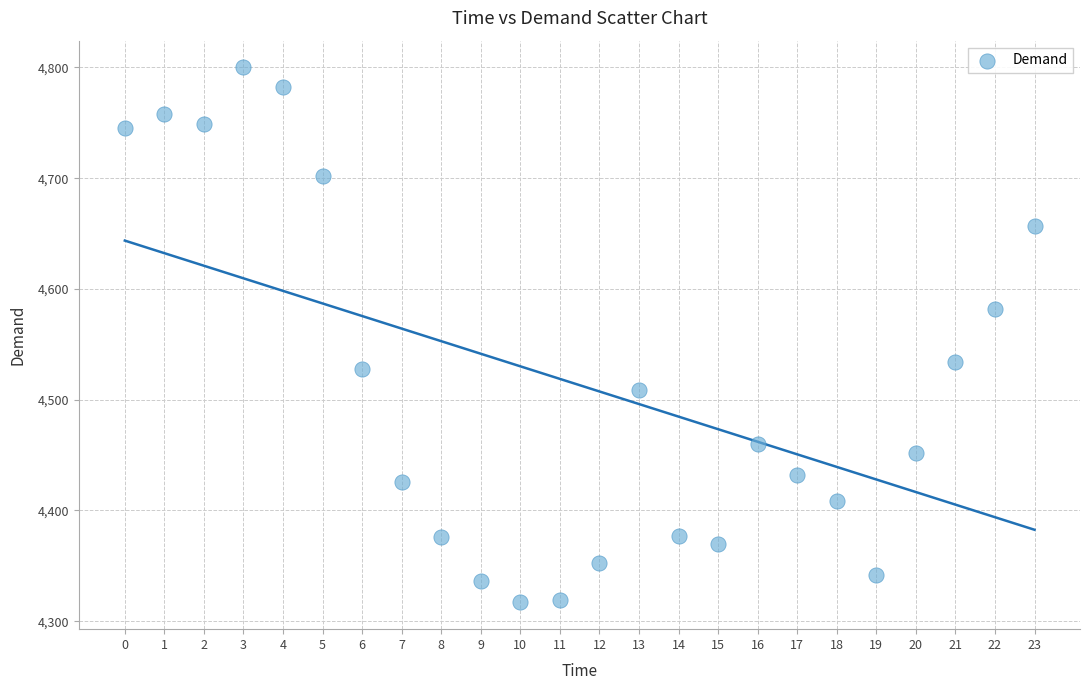

What is the range of Y values (max minus min)?

483